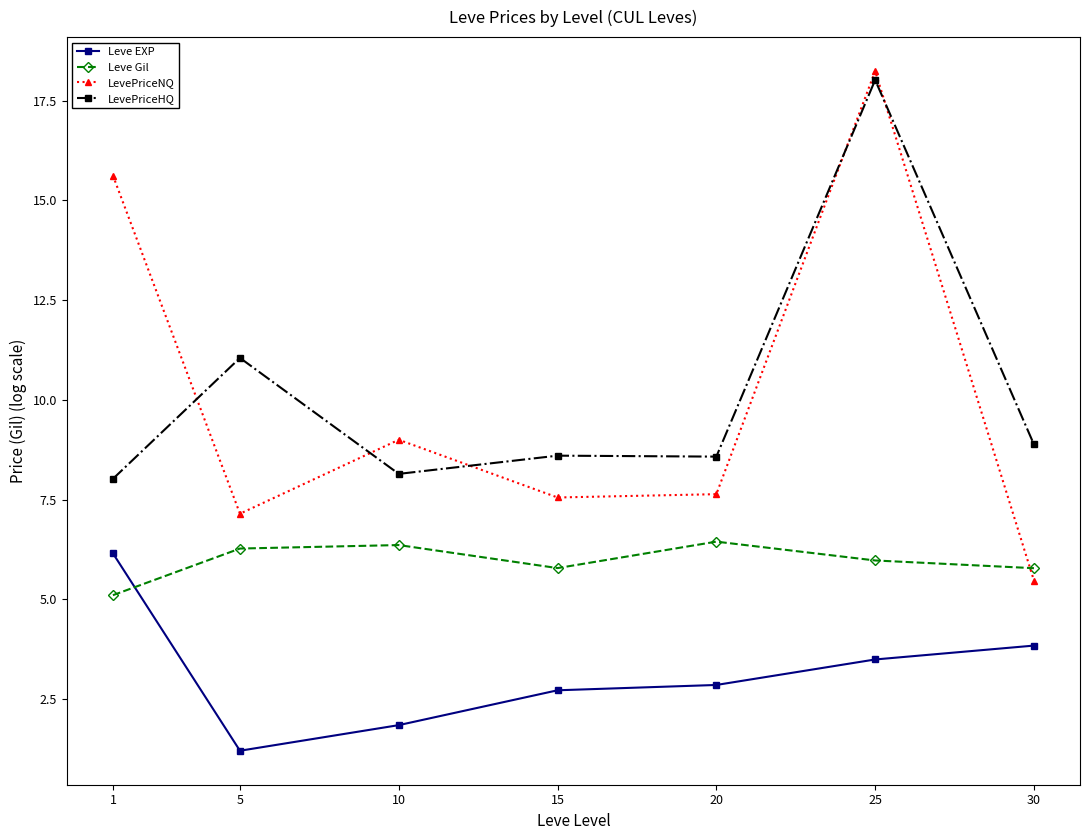

What is the value of the Leve EXP point at the 6th from the left?

3.5